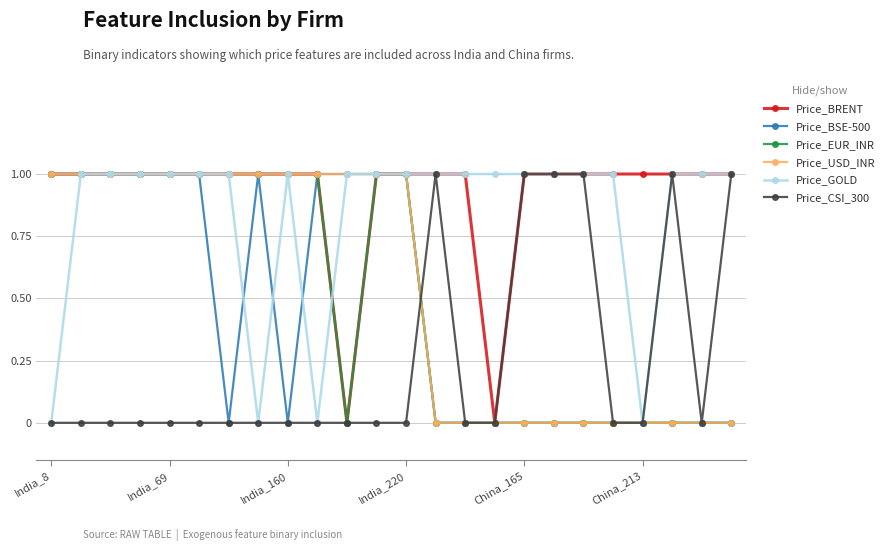

Which series has the largest total across all categories?

Price_BRENT